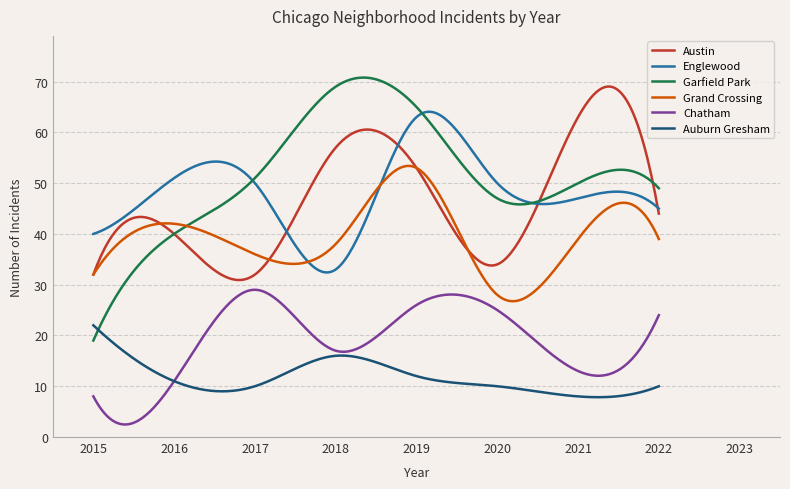

What is the maximum value for Englewood?

64.1